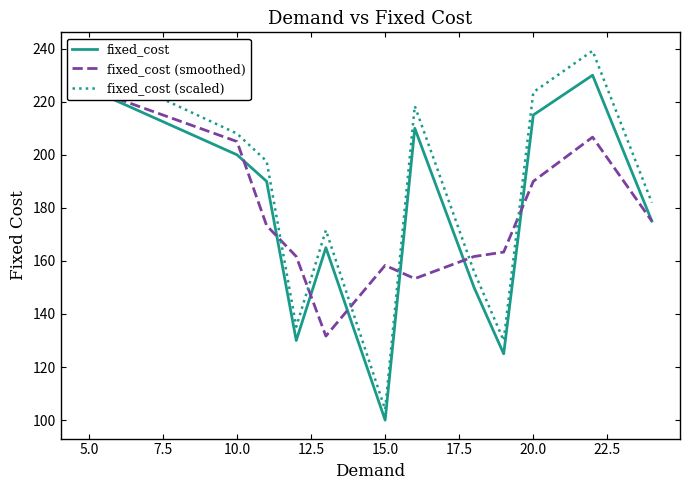

True or false: fixed_cost (scaled) and fixed_cost cross at least once.

False